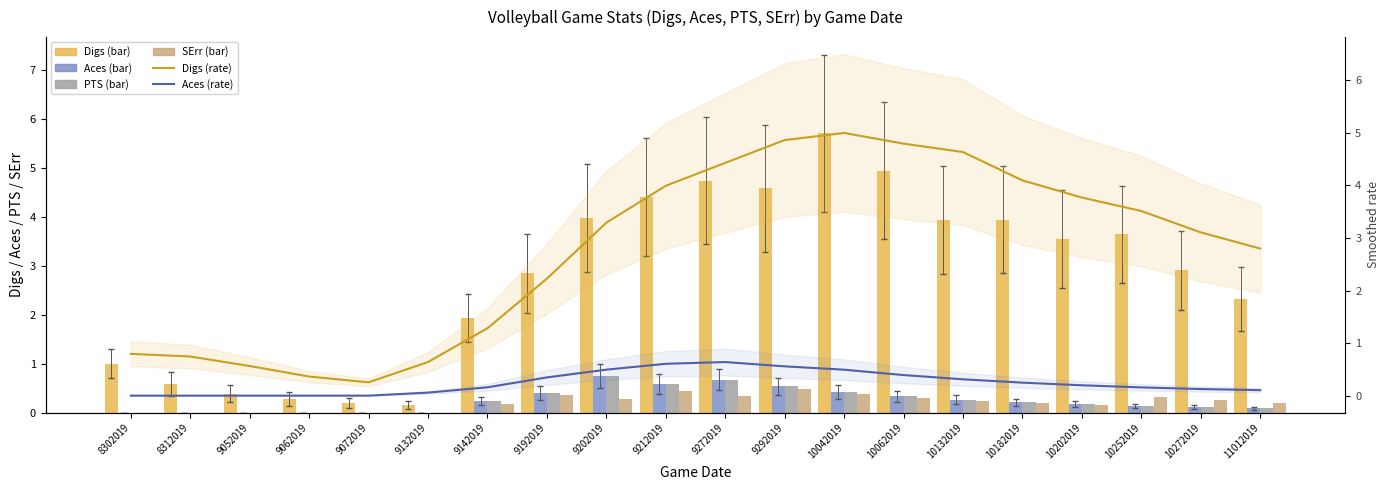

Reading right to left, list all the values displayed in this chart.

Digs: 2.3	2.9	3.6	3.6	3.9	3.9	4.9	5.7	4.6	4.7	4.4	4.0	2.8	1.9	0.1	0.2	0.3	0.4	0.6	1.0
Aces: 0.1	0.1	0.1	0.2	0.2	0.3	0.3	0.4	0.5	0.7	0.6	0.8	0.4	0.2	0.0	0.0	0.0	0.0	0.0	0.0
PTS: 0.1	0.1	0.1	0.2	0.2	0.3	0.3	0.4	0.5	0.7	0.6	0.8	0.4	0.2	0.0	0.0	0.0	0.0	0.0	0.0
SErr: 0.2	0.3	0.3	0.2	0.2	0.2	0.3	0.4	0.5	0.3	0.4	0.3	0.4	0.2	0.0	0.0	0.0	0.0	0.0	0.0
Digs (rate): 2.8	3.1	3.5	3.8	4.1	4.6	4.8	5.0	4.9	4.4	4.0	3.3	2.2	1.3	0.6	0.3	0.4	0.6	0.7	0.8
Aces (rate): 0.1	0.1	0.2	0.2	0.2	0.3	0.4	0.5	0.6	0.6	0.6	0.5	0.3	0.2	0.1	0.0	0.0	0.0	0.0	0.0